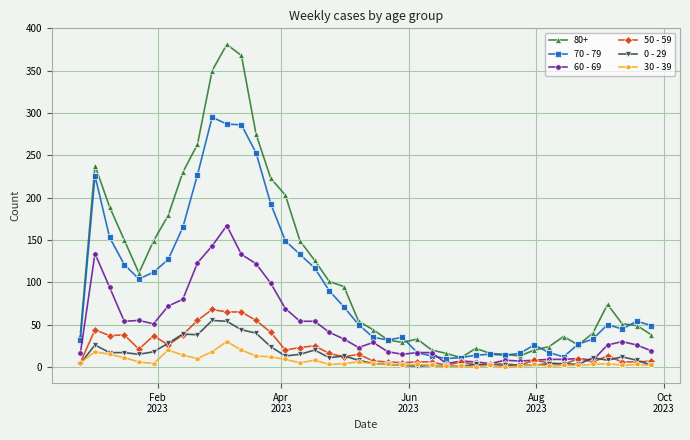

What is the greatest value displayed?

381